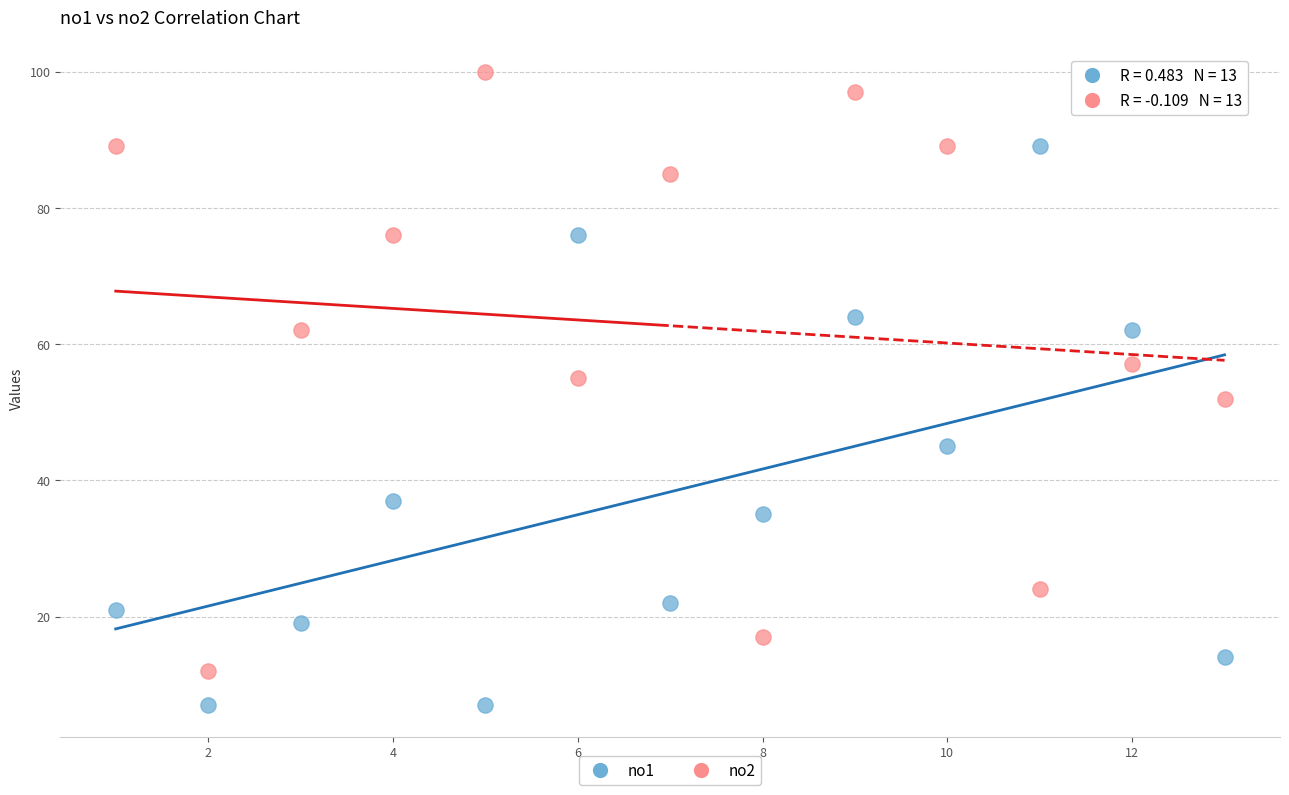

Which series reaches the maximum Y coordinate?

no2